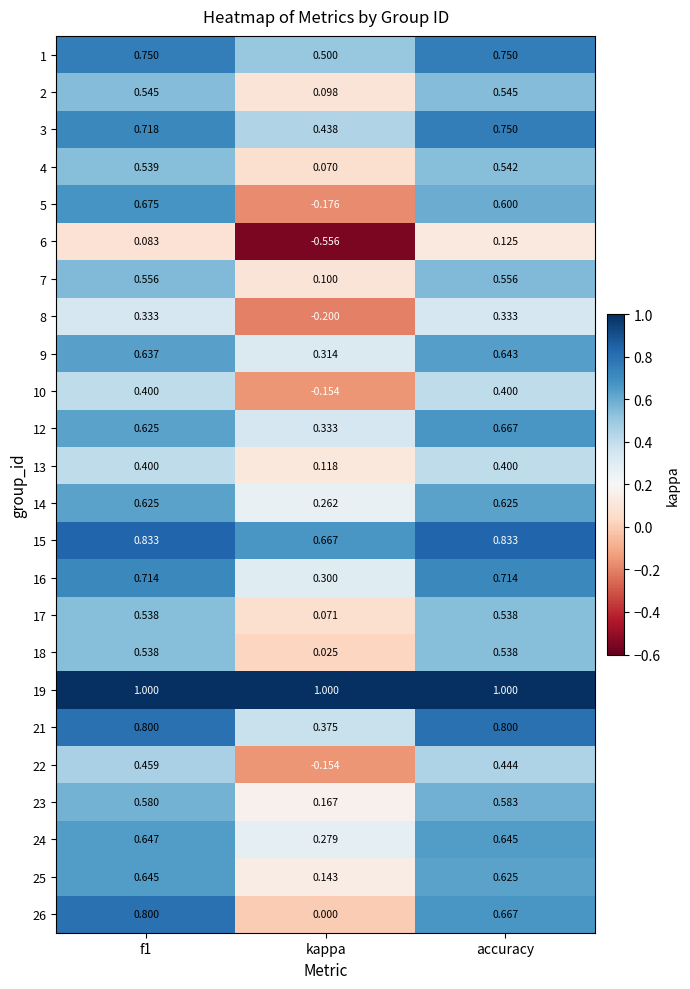

How many data points does each series have?

3